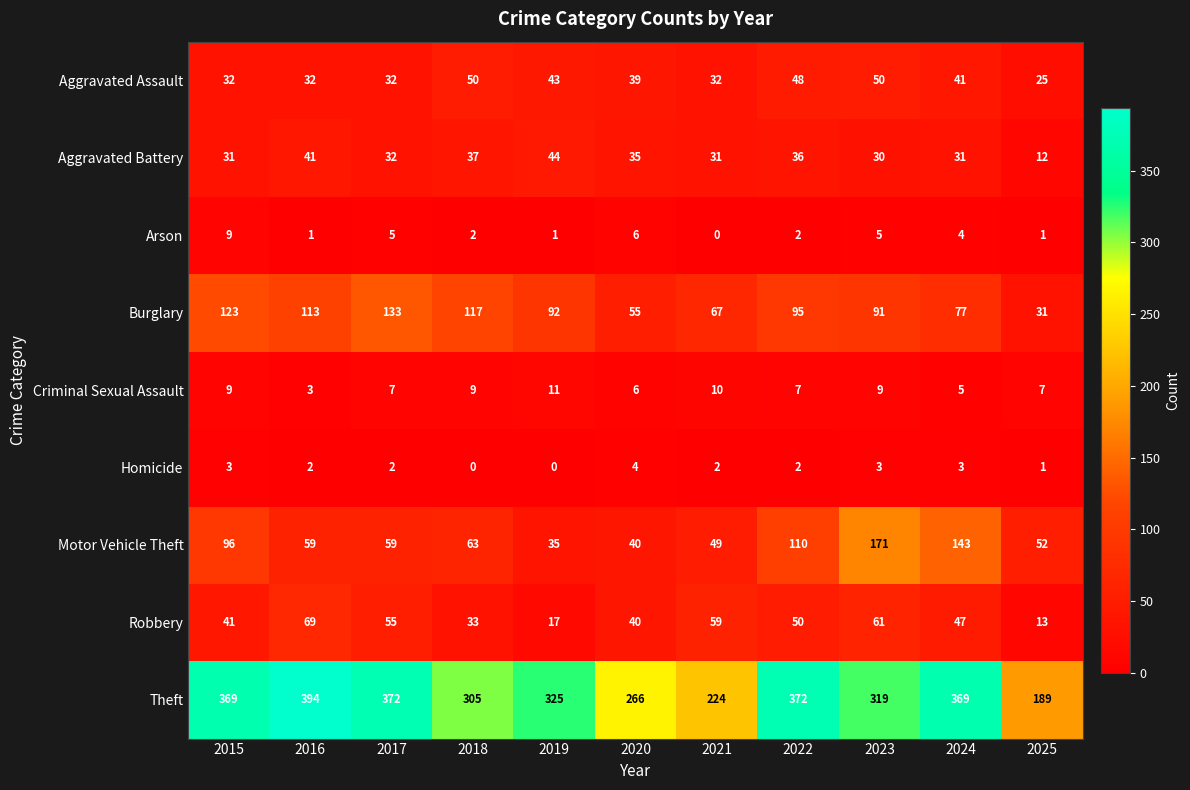

Is it true that Burglary equals 122 at 2024?

False